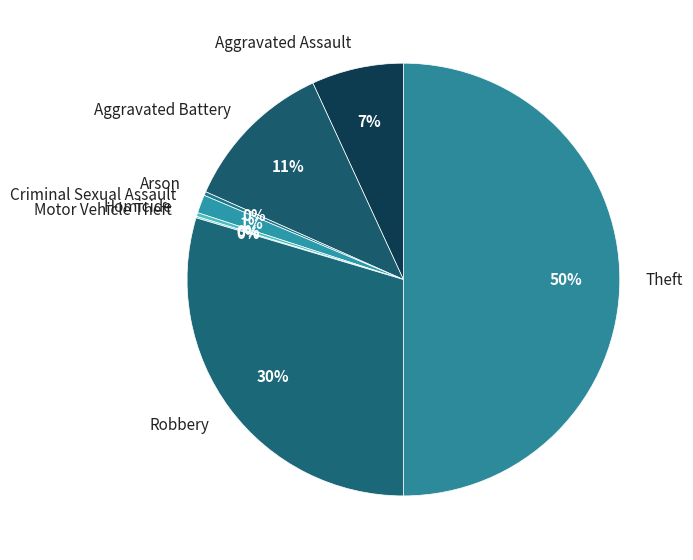

To the nearest percent, what is the average slice percentage?

12%